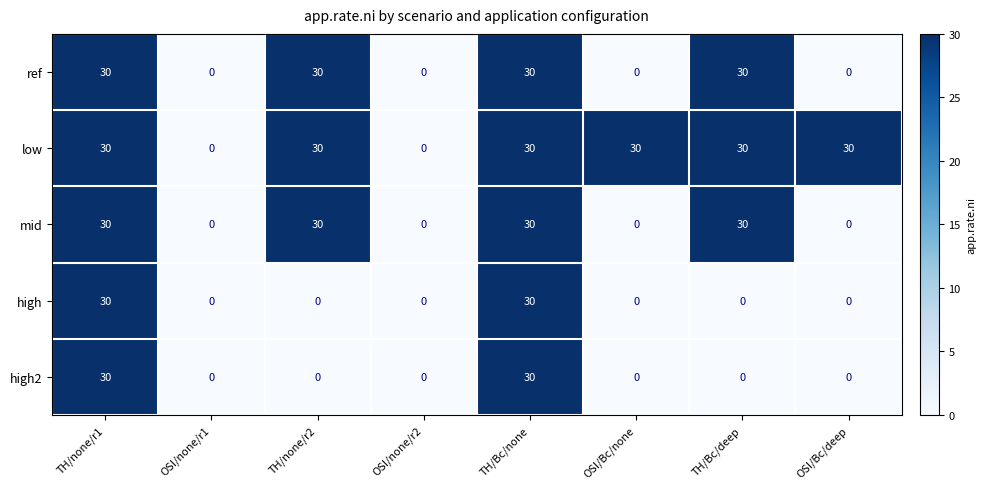

Read the low value at OSI/Bc/deep, to the nearest 5.

30